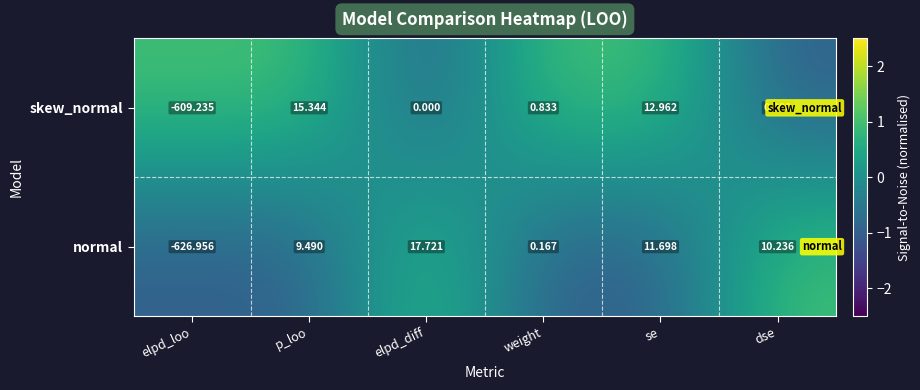

Which series changed the most between p_loo and weight?

skew_normal